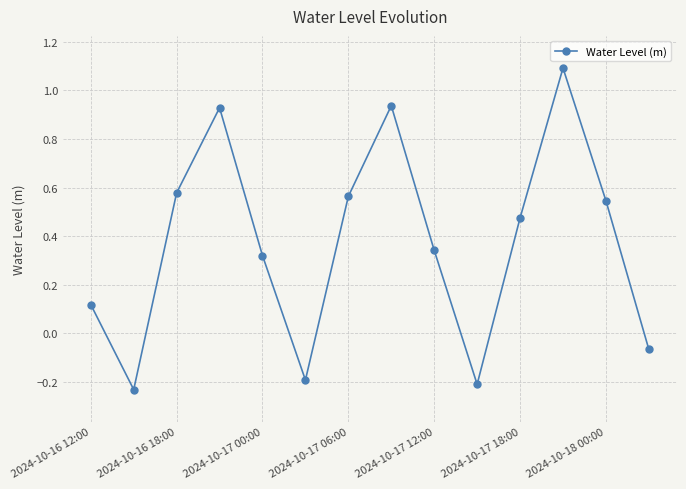

What is the difference between the second highest and second lowest values?

1.1